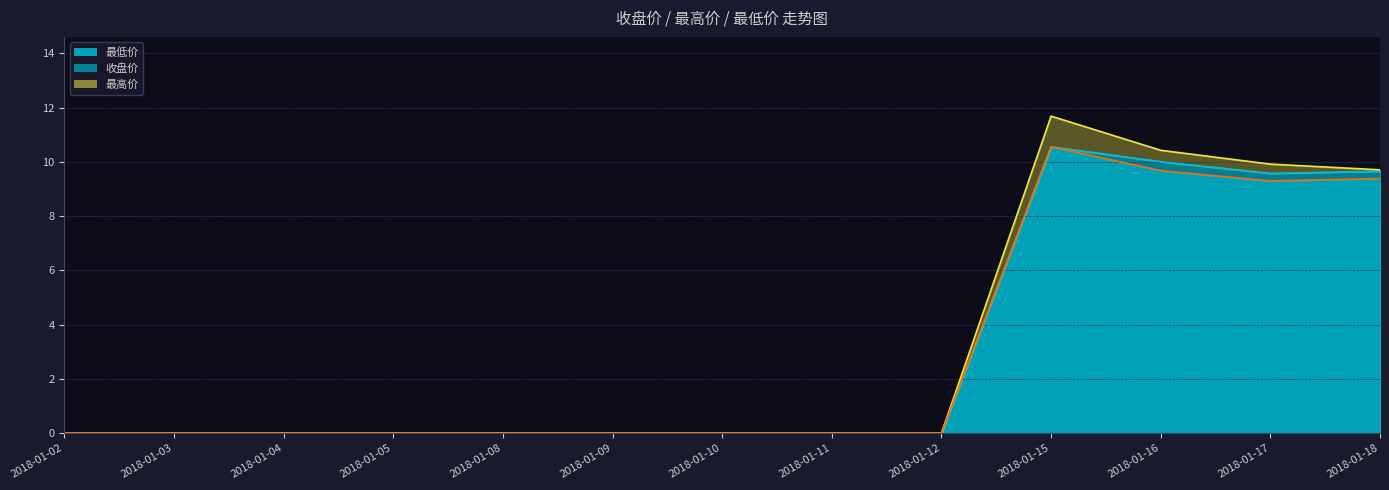

True or false: 最高价 has more than 1 points higher than both neighbors.

False